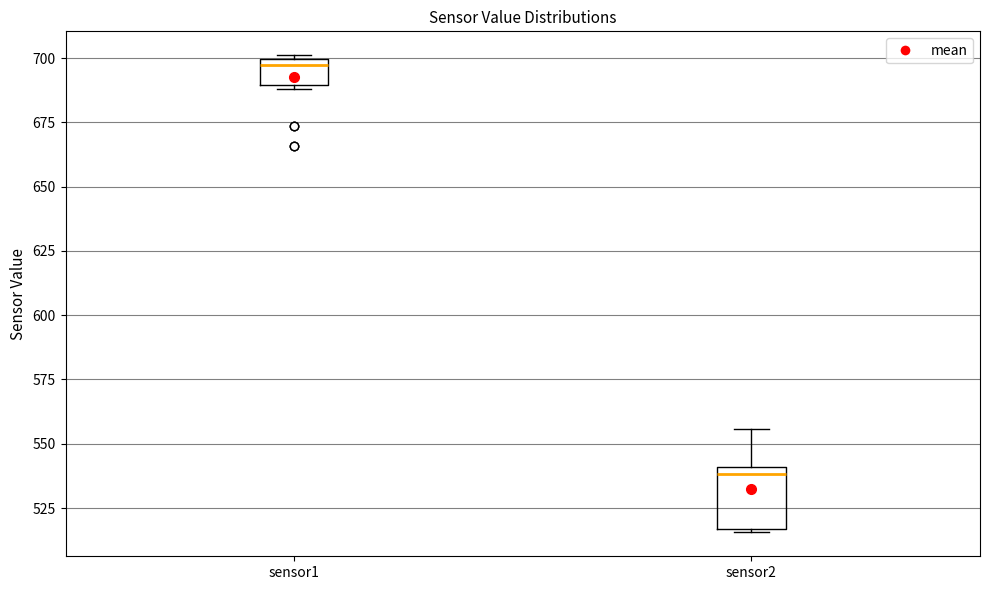

Reading left to right, read every box against the y-axis: the position of its median line, the range the box covers, and the ends of its whiskers. The values are not printed on the chart, so give them approximately, as read against the axis.

sensor1: median 695, box 690 to 700, whiskers 690 (just below the box's lower edge) to 700
sensor2: median 540 (just below the box's upper edge), box 515 to 540, whiskers 515 to 555